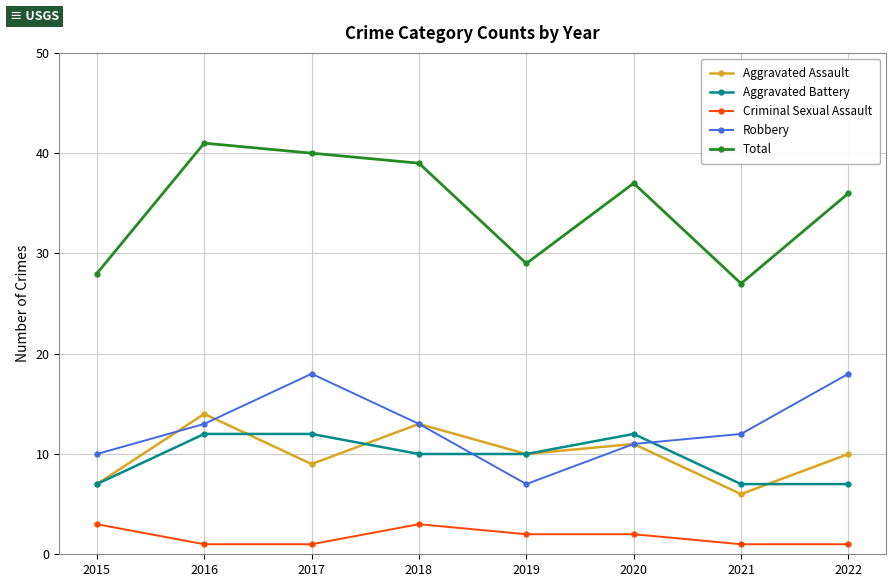

The value of Aggravated Battery at 2017 is 12. True or false?

True